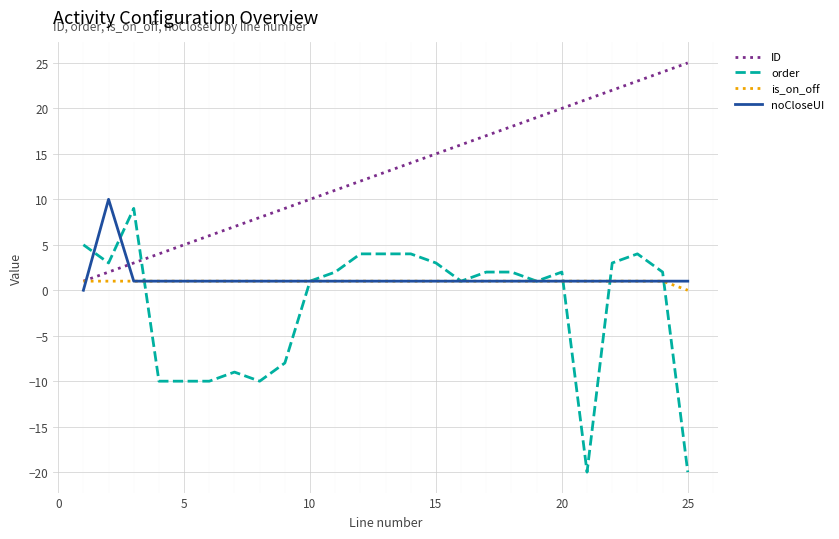

Reading left to right, what are all the values shown in this chart?

ID: 1	2	3	4	5	6	7	8	9	10	11	12	13	14	15	16	17	18	19	20	21	22	23	24	25
order: 5	3	9	-10	-10	-10	-9	-10	-8	1	2	4	4	4	3	1	2	2	1	2	-20	3	4	2	-20
is_on_off: 1	1	1	1	1	1	1	1	1	1	1	1	1	1	1	1	1	1	1	1	1	1	1	1	0
noCloseUI: 0	10	1	1	1	1	1	1	1	1	1	1	1	1	1	1	1	1	1	1	1	1	1	1	1